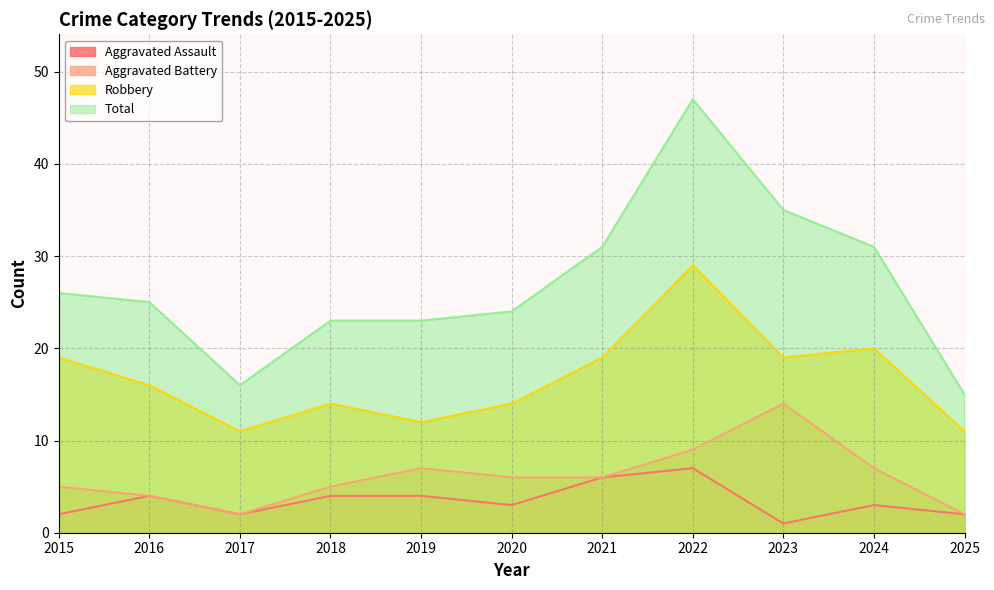

True or false: Aggravated Assault has a value of 0 at 2025.

False